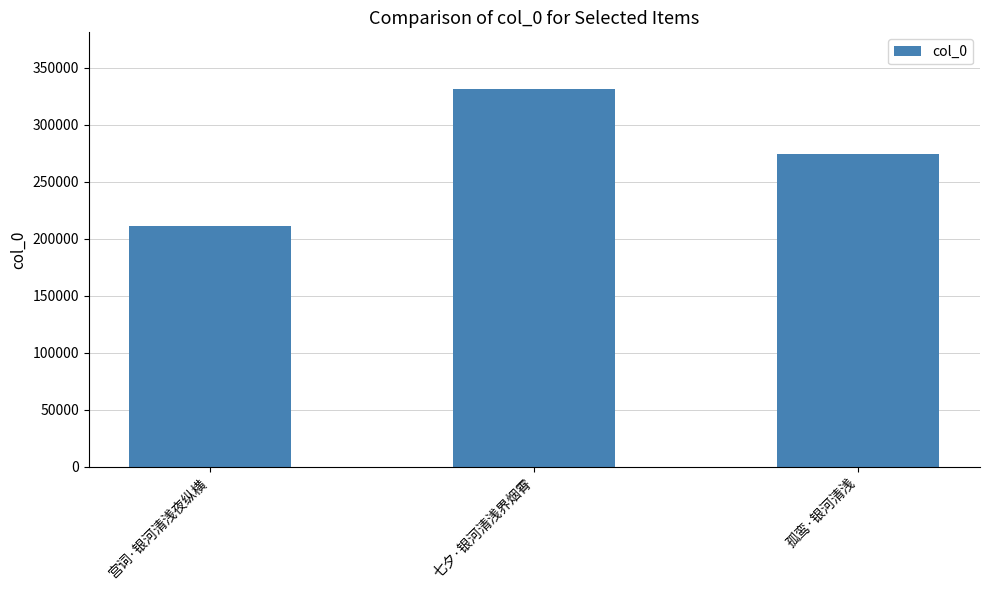

Are the bars horizontal?

No